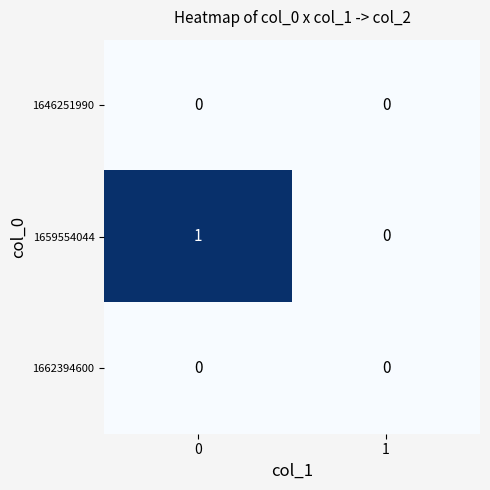

Reading left to right, extract all data points from this chart.

1646251990: 0=0	1=0
1659554044: 0=1	1=0
1662394600: 0=0	1=0